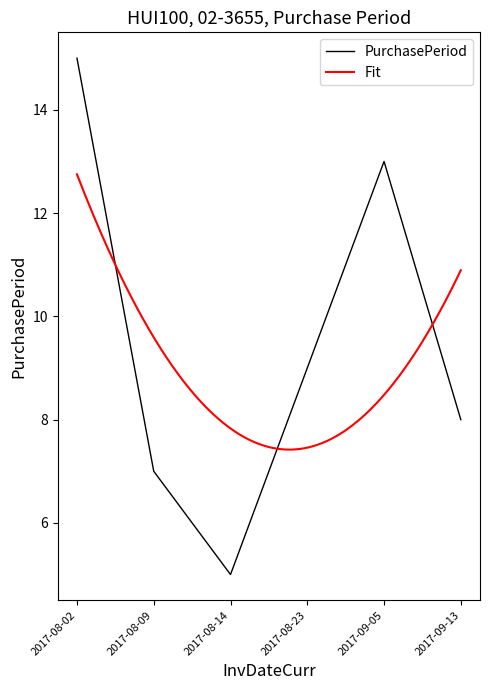

Where is the data nearest to the value 10?

2017-08-23